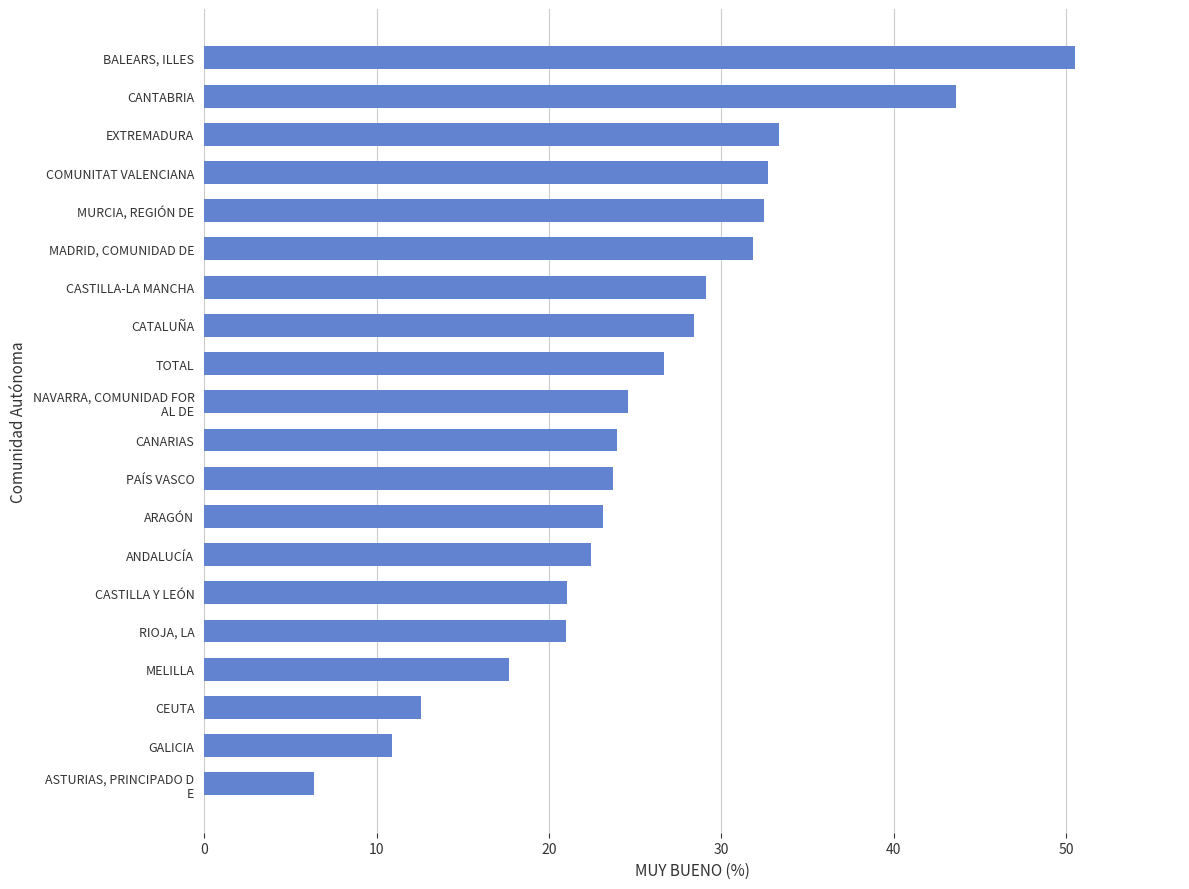

What is the label of the 8th bar from the bottom?

ARAGÓN